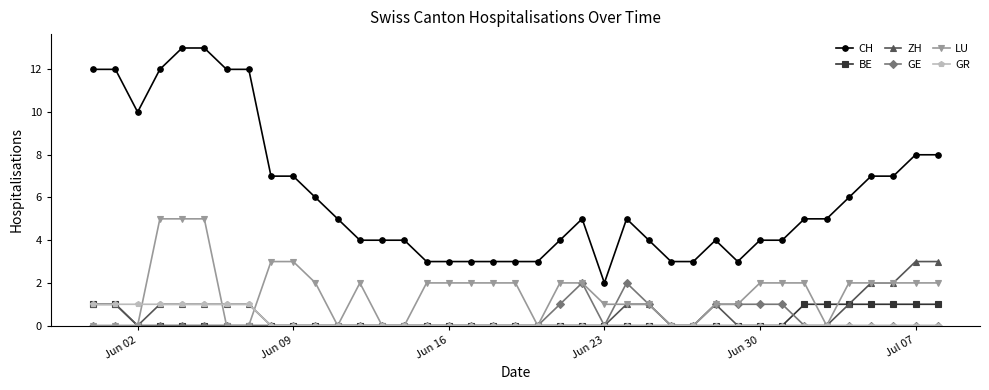

What is the difference between the second highest and second lowest values in the GE series?

2